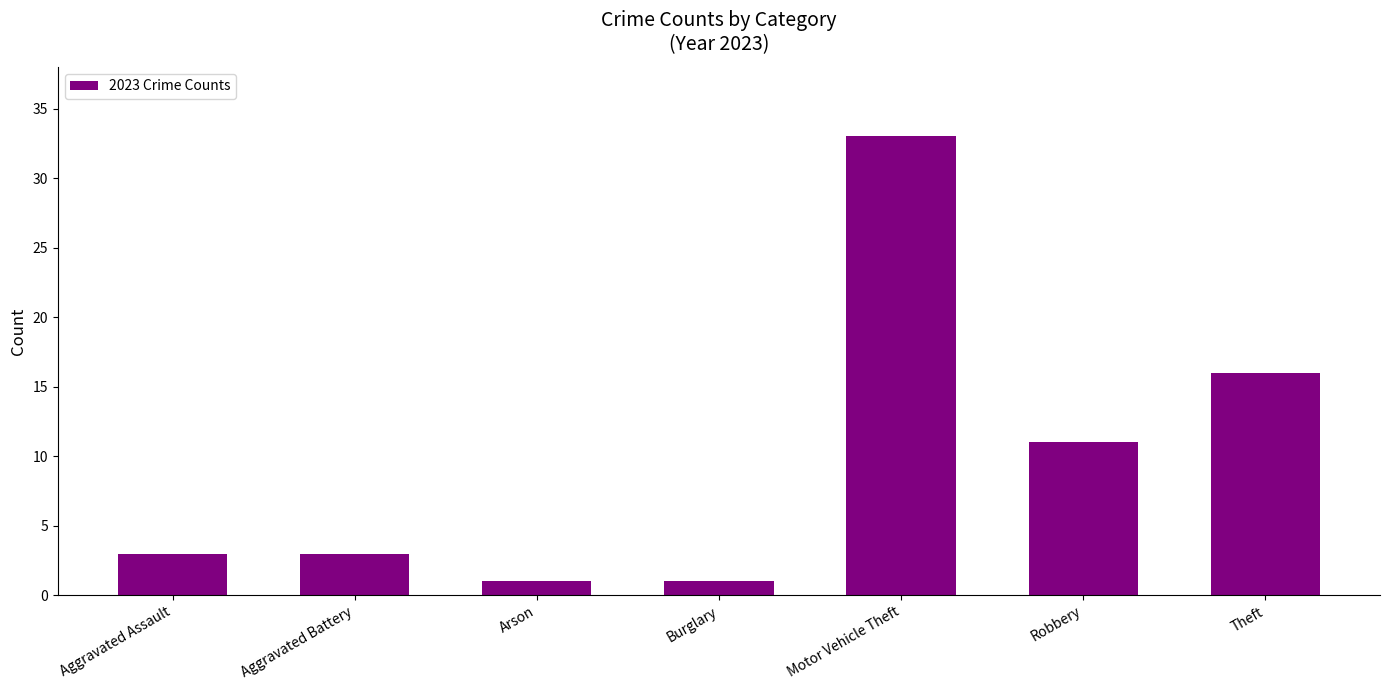

Reading left to right, extract all data points from this chart.

3	3	1	1	33	11	16